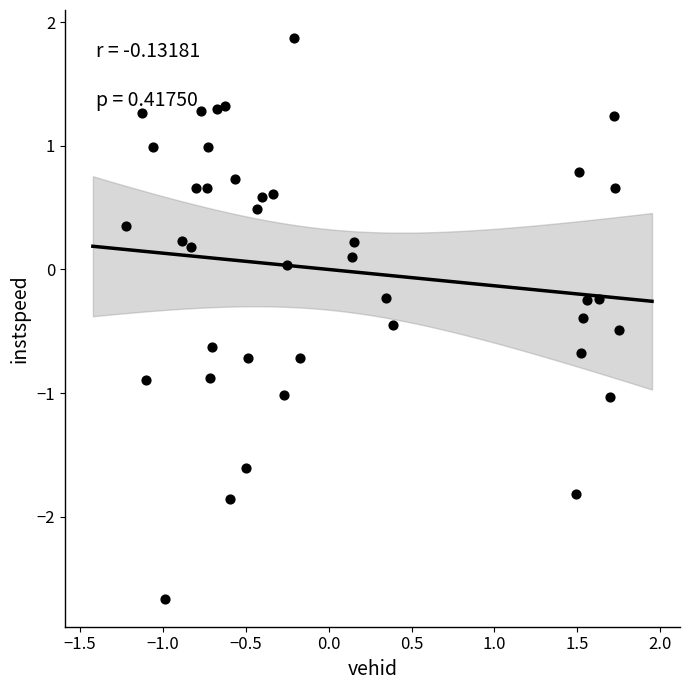

What is the range of Y values (max minus min)?

4.5